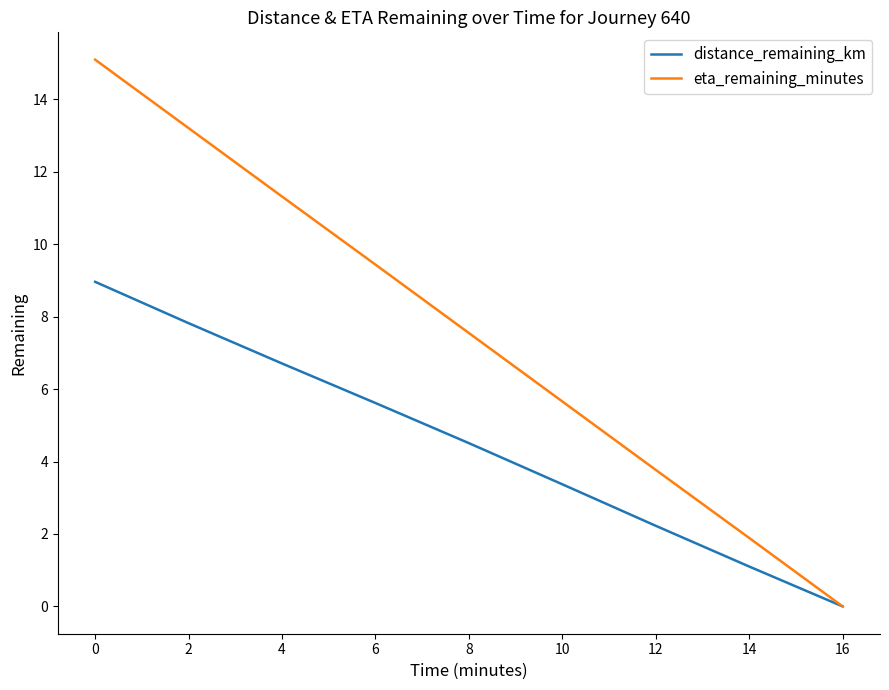

True or false: eta_remaining_minutes has more than 2 interior local peaks.

False